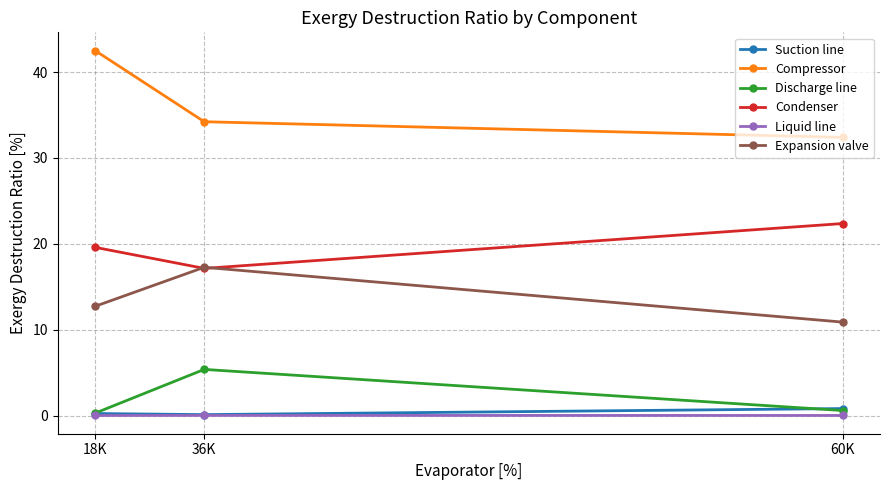

At how many categories does at least one series exceed 25?

3